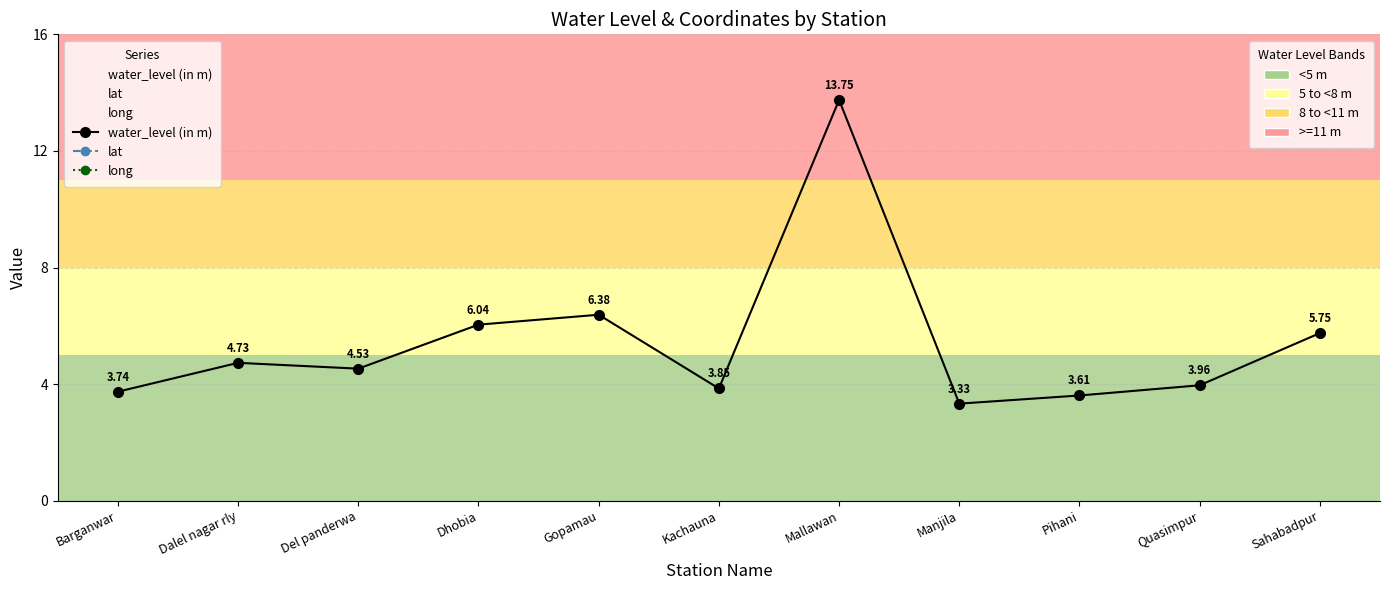

Reading right to left, transcribe all the data shown in this chart.

water_level (in m): Sahabadpur=5.8	Quasimpur=4.0	Pihani=3.6	Manjila=3.3	Mallawan=13.8	Kachauna=3.9	Gopamau=6.4	Dhobia=6.0	Del panderwa=4.5	Dalel nagar rly=4.7	Barganwar=3.7
lat: Sahabadpur=27.4	Quasimpur=27.0	Pihani=27.6	Manjila=27.3	Mallawan=27.0	Kachauna=27.2	Gopamau=27.5	Dhobia=27.6	Del panderwa=27.8	Dalel nagar rly=27.1	Barganwar=27.5
long: Sahabadpur=80.3	Quasimpur=80.4	Pihani=80.2	Manjila=80.1	Mallawan=80.2	Kachauna=80.3	Gopamau=80.3	Dhobia=80.3	Del panderwa=80.2	Dalel nagar rly=80.4	Barganwar=80.2